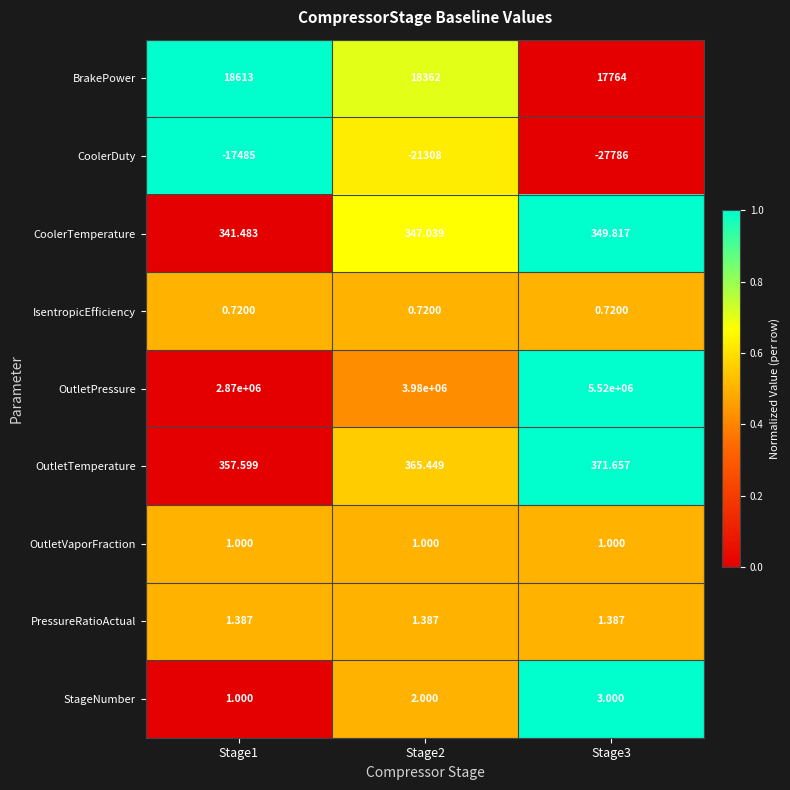

What is the total value across all series at Stage3?

5510705.6